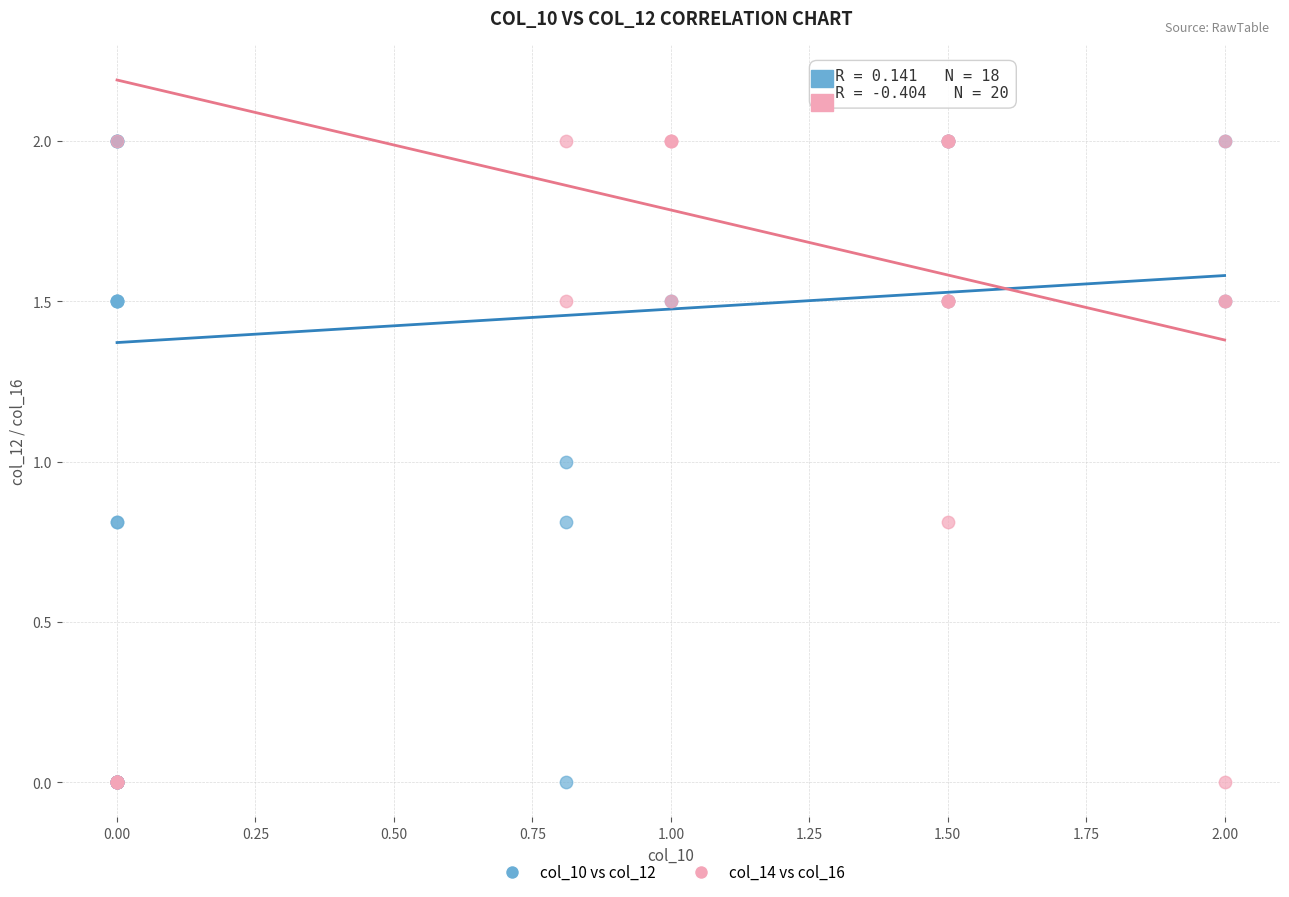

What are all the series names shown in the legend?

col_10 vs col_12, col_14 vs col_16